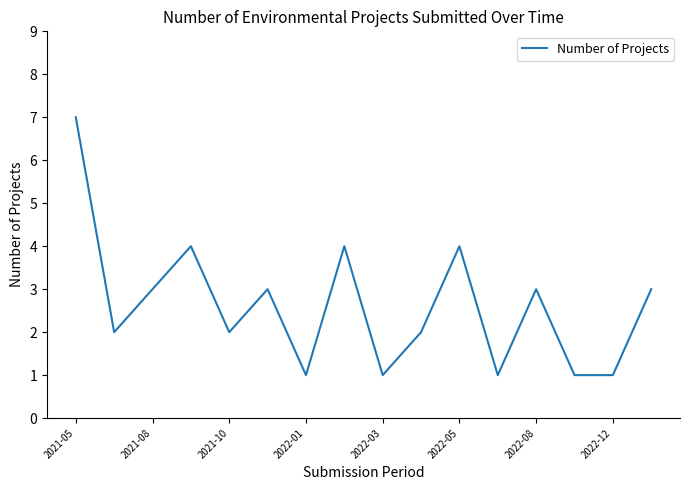

Reading left to right, transcribe all the data shown in this chart.

7	2	3	4	2	3	1	4	1	2	4	1	3	1	1	3